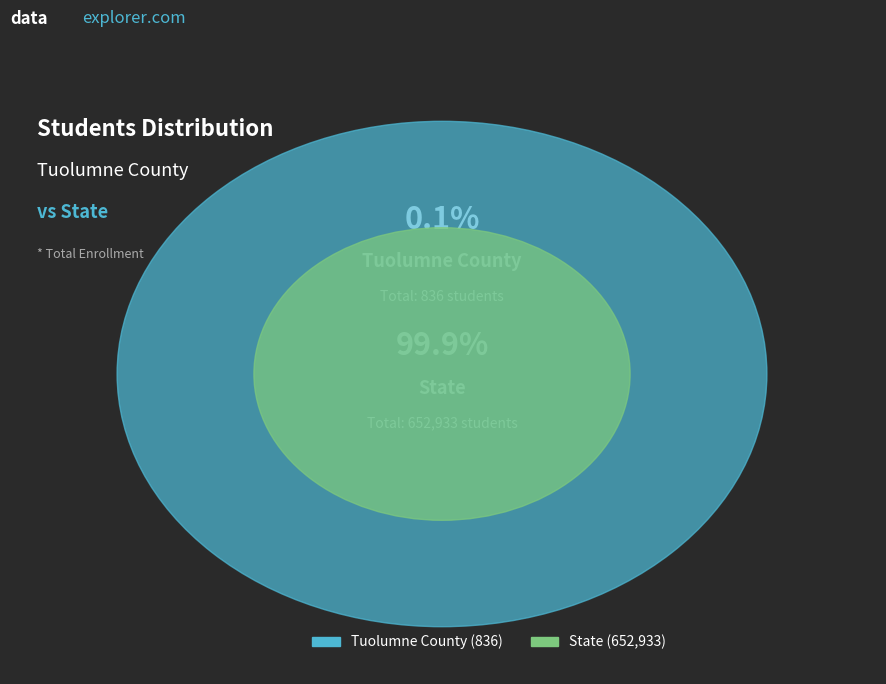

Which category accounts for the majority?

State